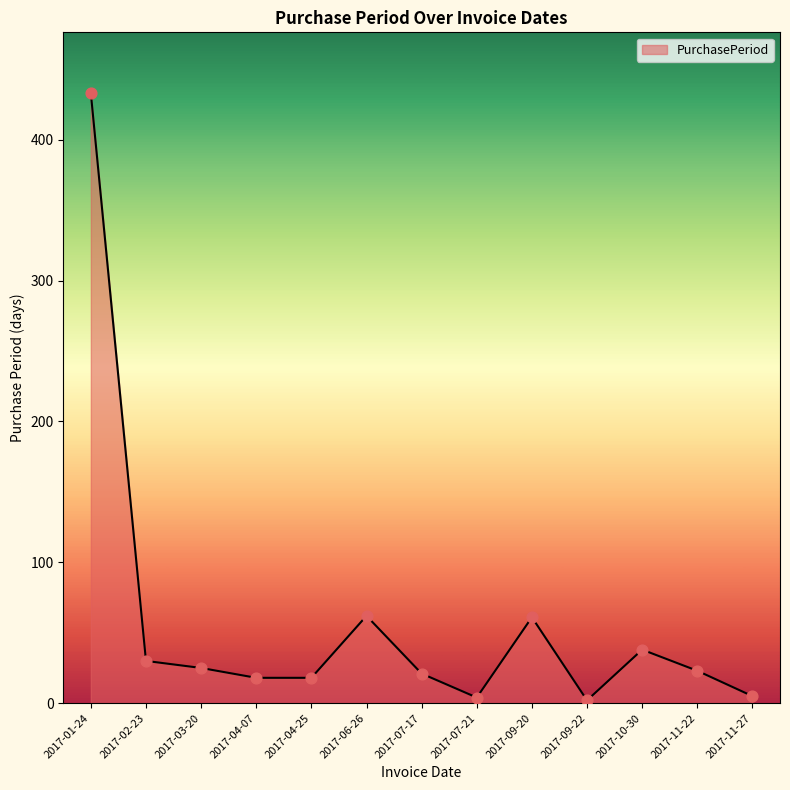

Between 2017-04-25 and 2017-10-30, which is larger?

2017-10-30